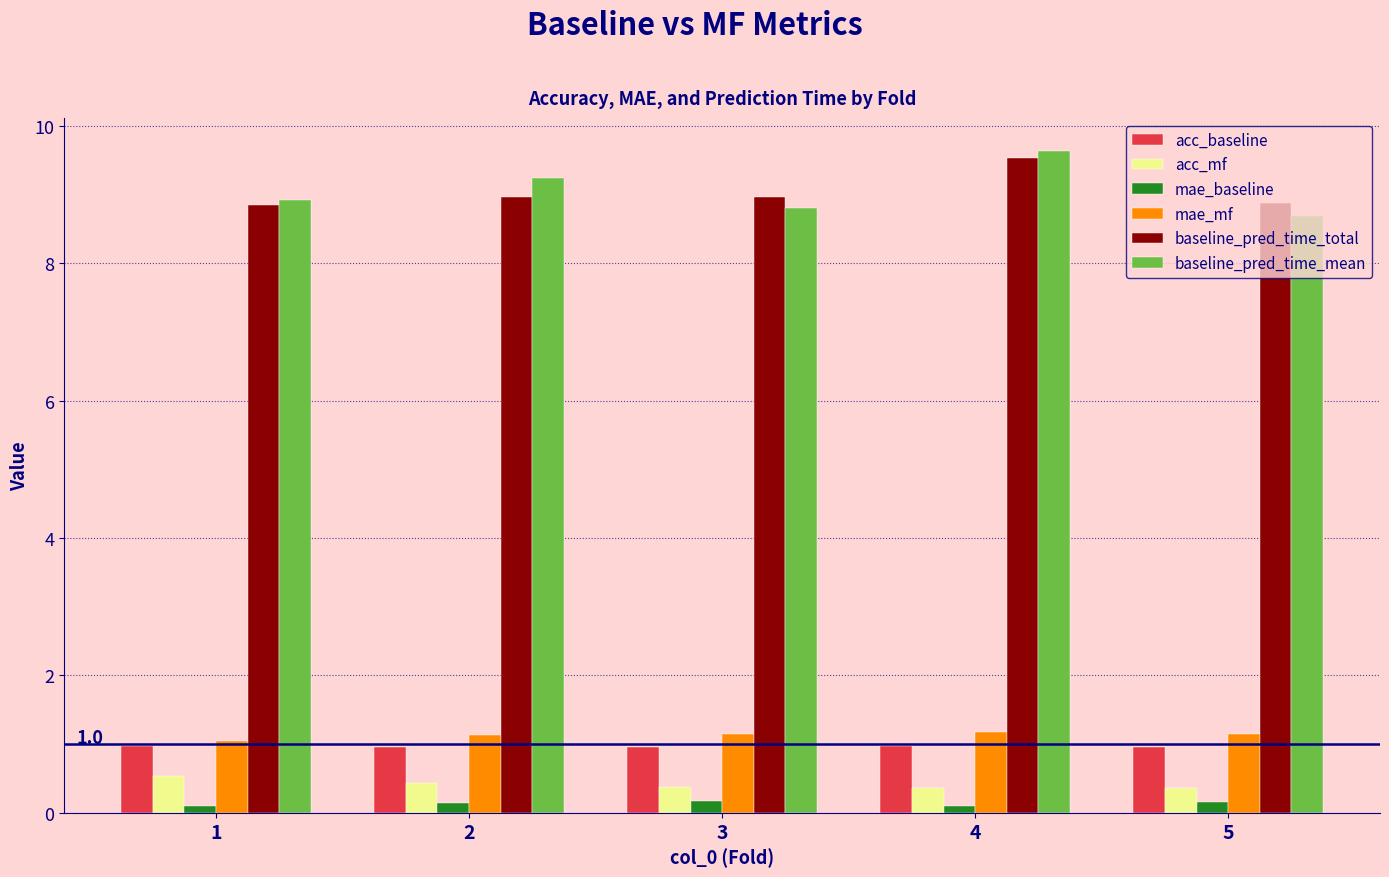

The acc_baseline series shows 1.0 at 5. True or false?

True